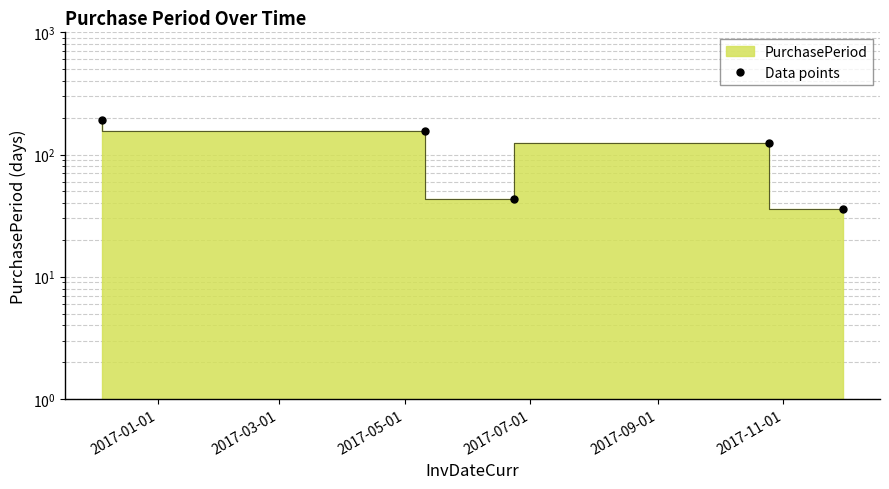

True or false: there are more than 1 points higher than both neighbors.

False